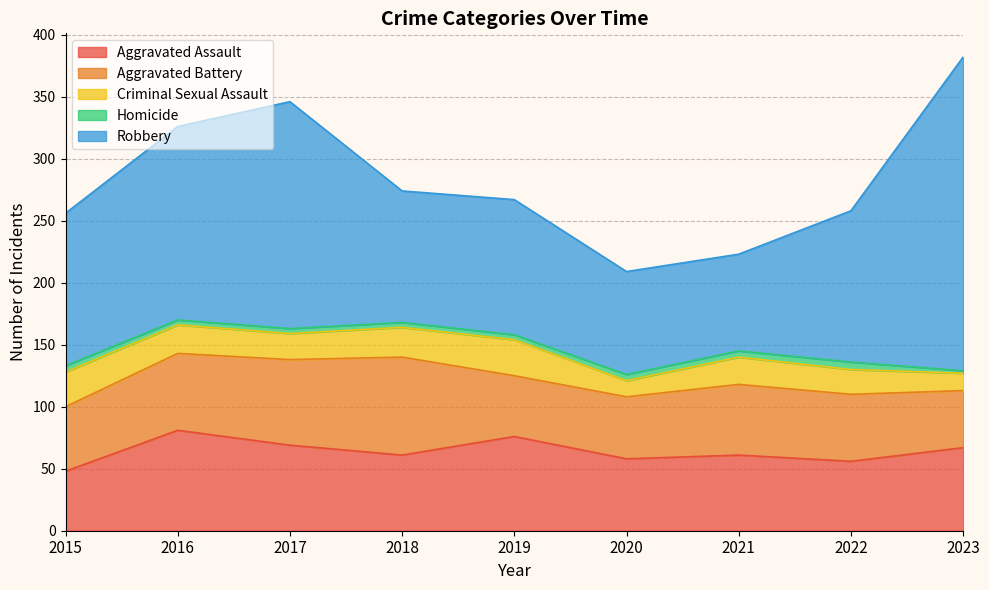

How many Homicide values are between 4 and 5?

7